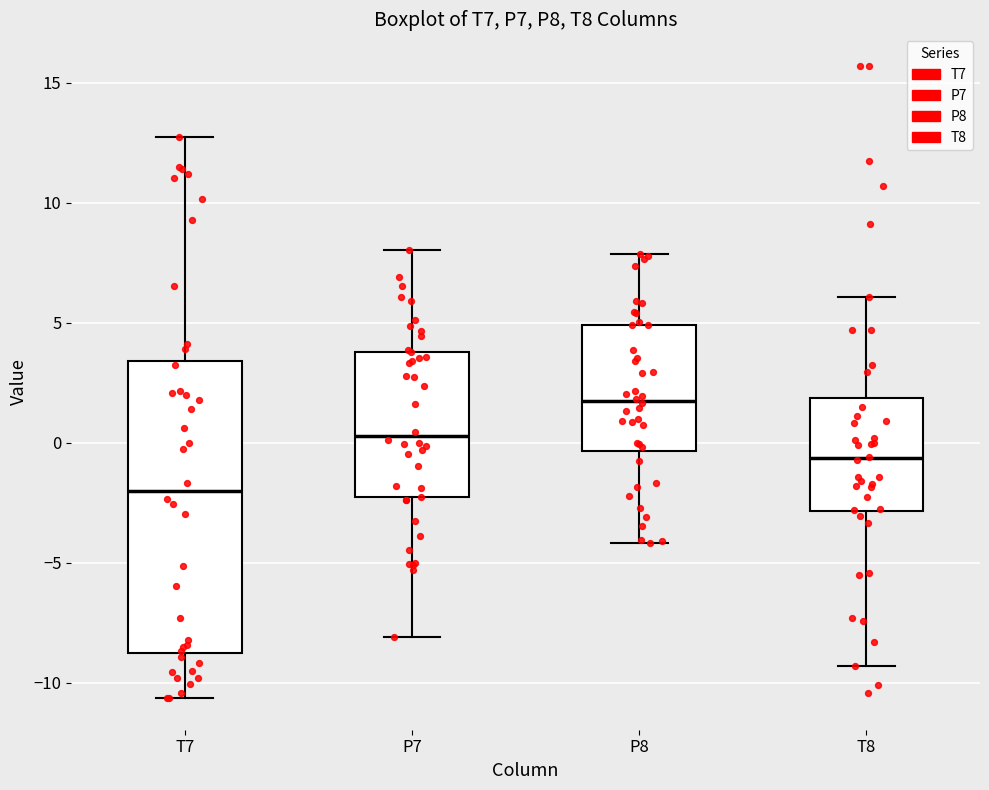

Reading left to right, transcribe this box plot: for each box, give where its median line is, the range the box spans, and where its two whiskers end, as read against the y-axis. The values are not printed on the chart, so give them approximately, as read against the axis.

T7: median -2.0, box -8.5 to 3.5, whiskers -10.5 to 13.0
P7: median 0.5, box -2.5 to 4.0, whiskers -8.0 to 8.0
P8: median 1.5, box -0.5 to 5.0, whiskers -4.0 to 8.0
T8: median -0.5, box -3.0 to 2.0, whiskers -9.5 to 6.0